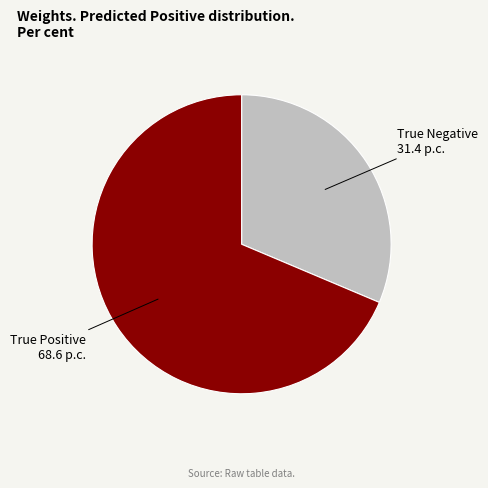

Is there a majority slice in this chart?

Yes